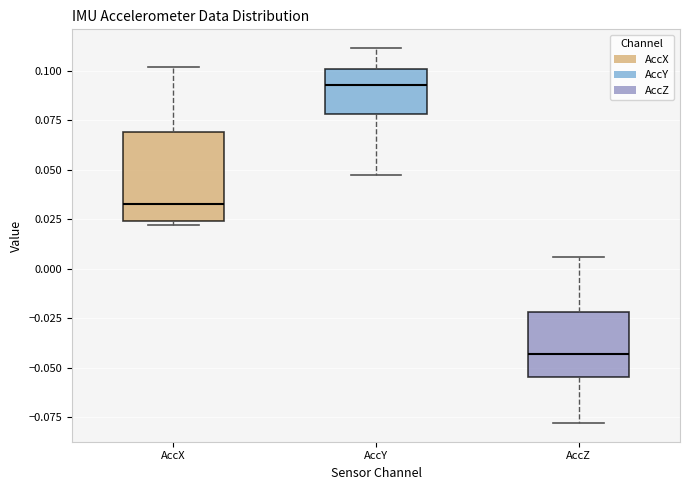

Reading left to right, transcribe this box plot: for each box, give where its median line is, the range the box spans, and where its two whiskers end, as read against the y-axis. The values are not printed on the chart, so give them approximately, as read against the axis.

AccX: median 0.035, box 0.025 to 0.070, whiskers 0.020 to 0.100
AccY: median 0.095, box 0.080 to 0.100, whiskers 0.045 to 0.110
AccZ: median -0.045, box -0.055 to -0.020, whiskers -0.080 to 0.005